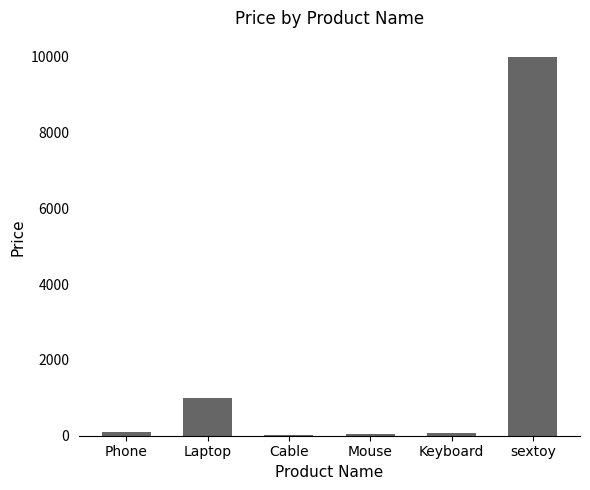

Between Cable and sextoy, which is larger?

sextoy